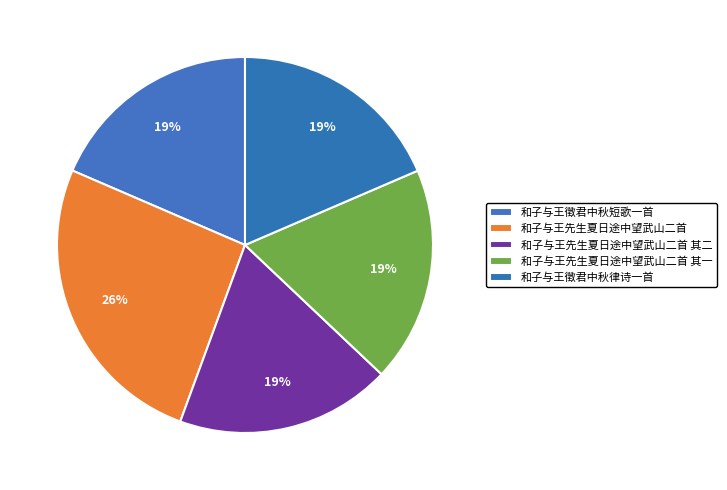

Count the number of slices in the pie.

5